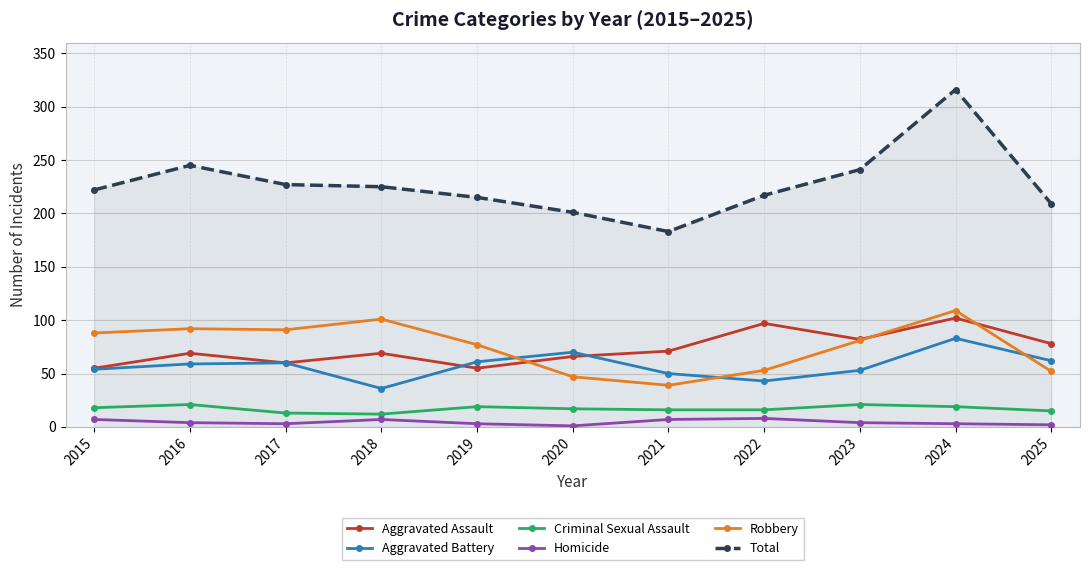

At which category is the sum across all series the highest?

2024